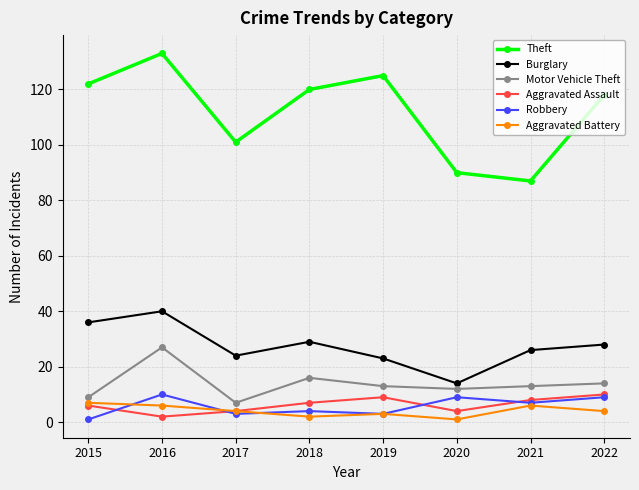

What is the maximum value for Robbery?

10